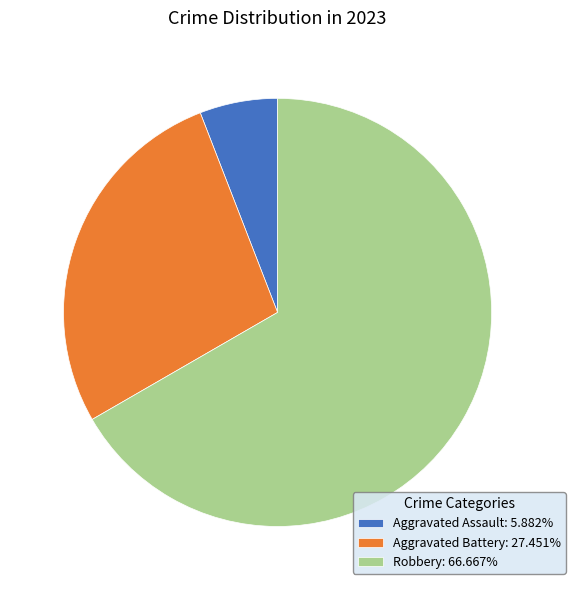

Is Aggravated Assault: 5.882% the majority of the pie?

No